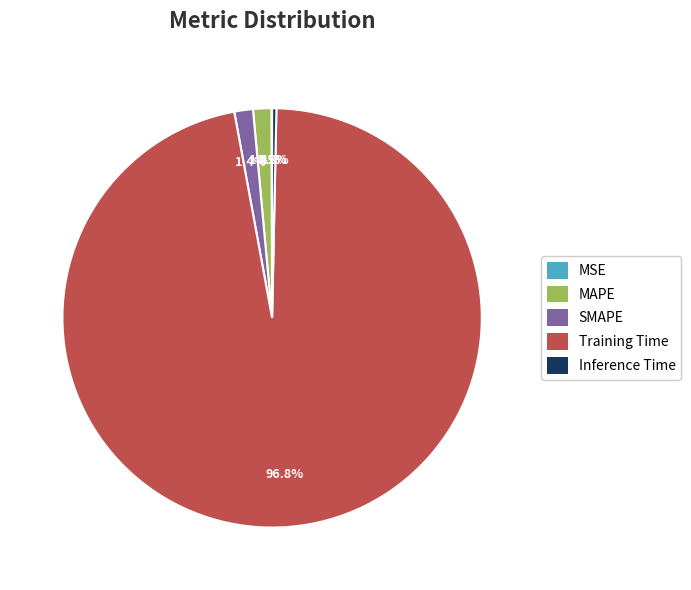

To the nearest percent, what is the combined percentage of Inference Time and Training Time?

97%